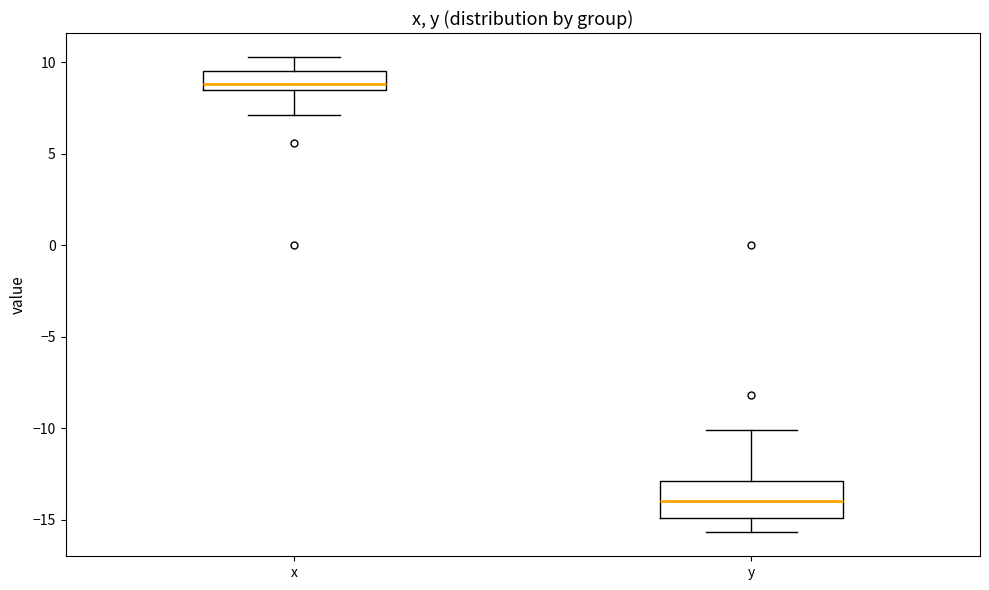

Which box has the lowest median line?

y